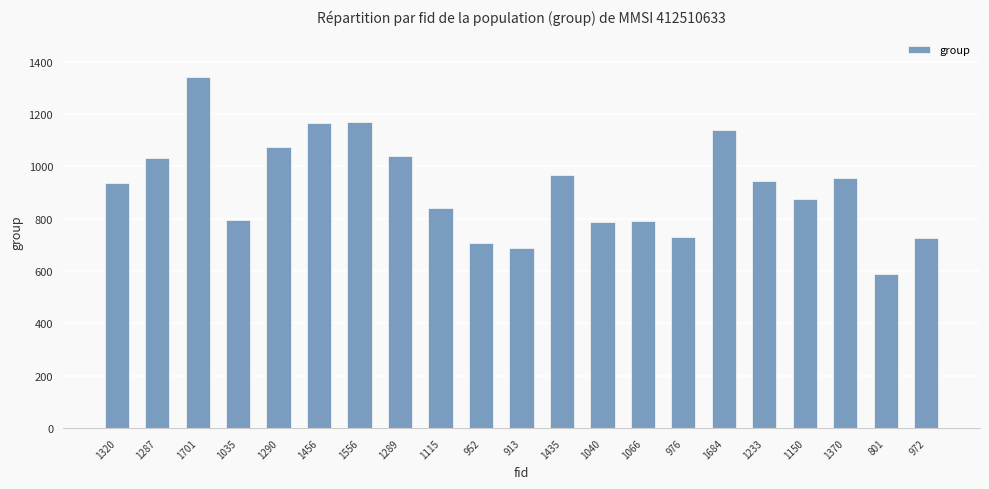

What is the difference between the maximum and minimum values?

750